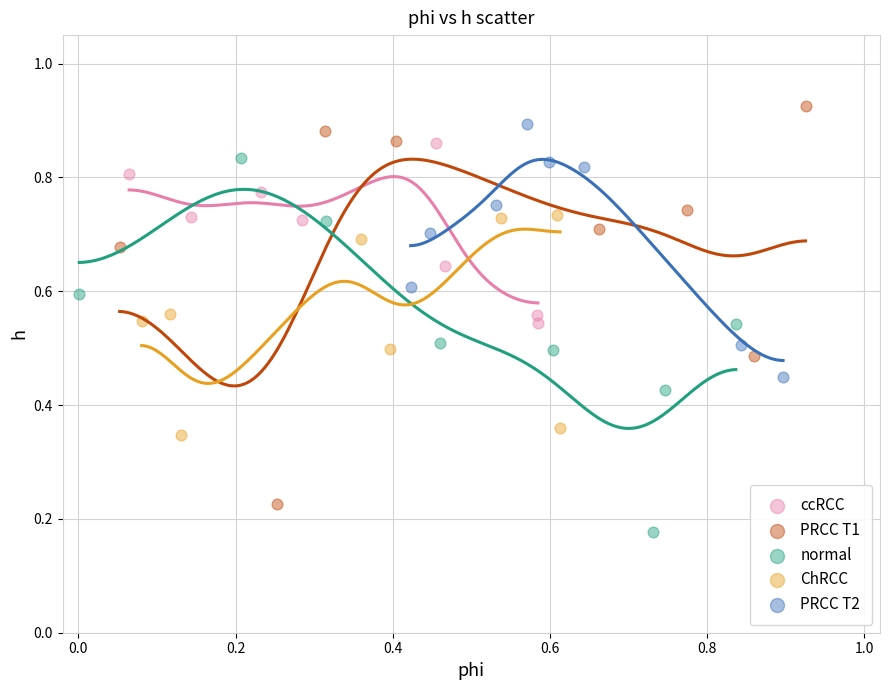

Which series reaches the minimum Y coordinate?

normal